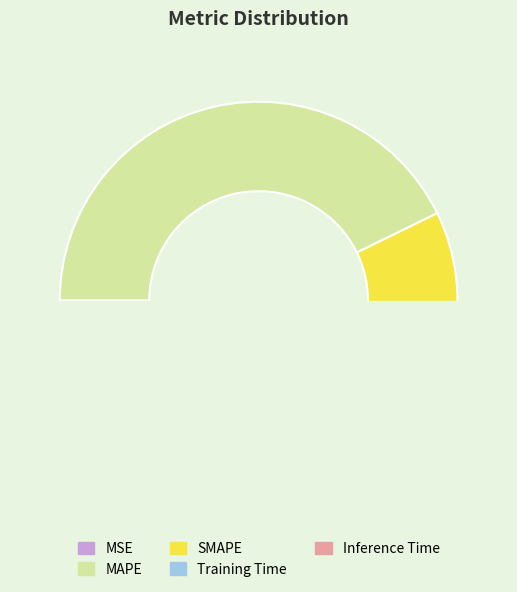

Is there any slice that represents more than half of the pie?

No